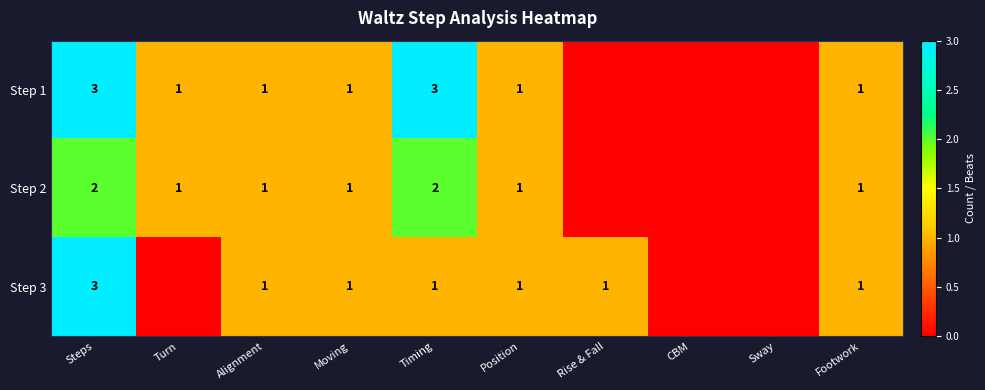

True or false: Step 2 has a value of 3 at Steps.

False